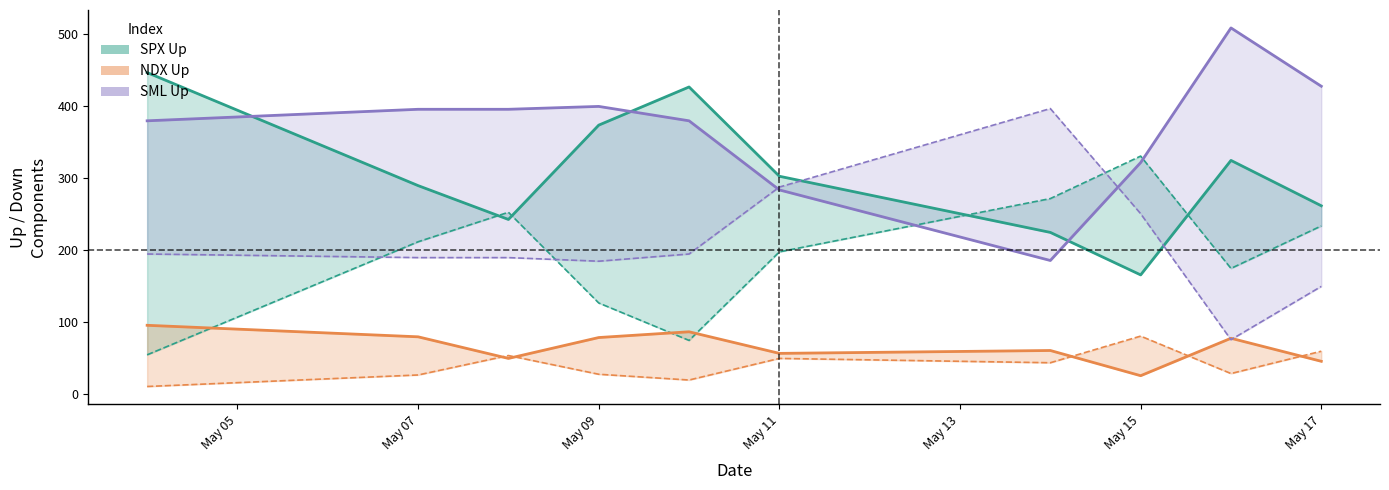

Which series has the largest range (max minus min)?

SML Down